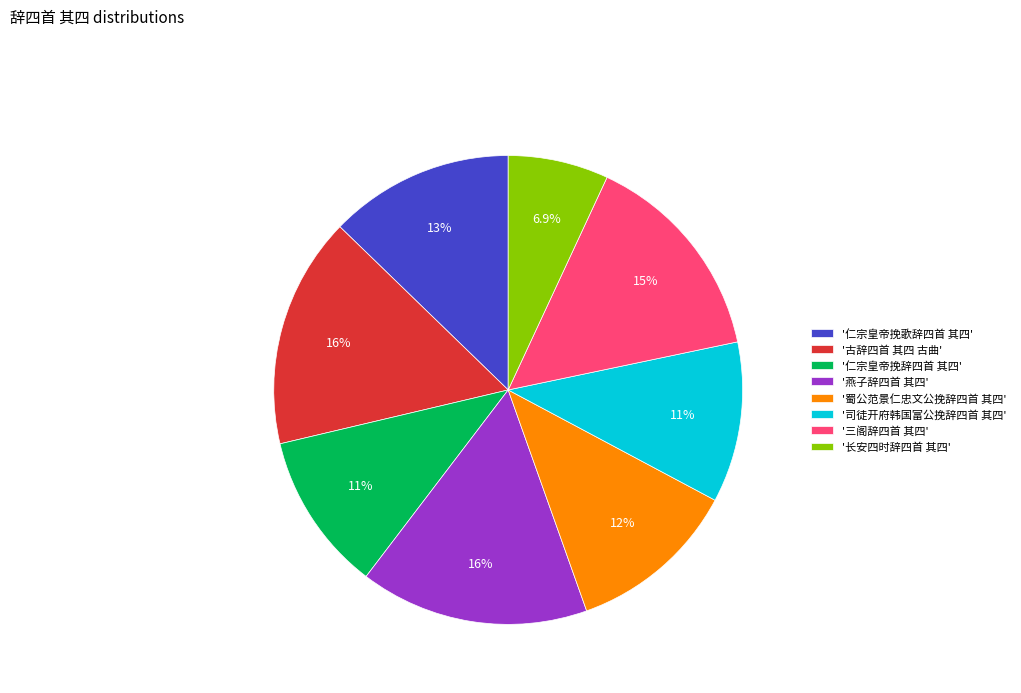

Is there a majority slice in this chart?

No